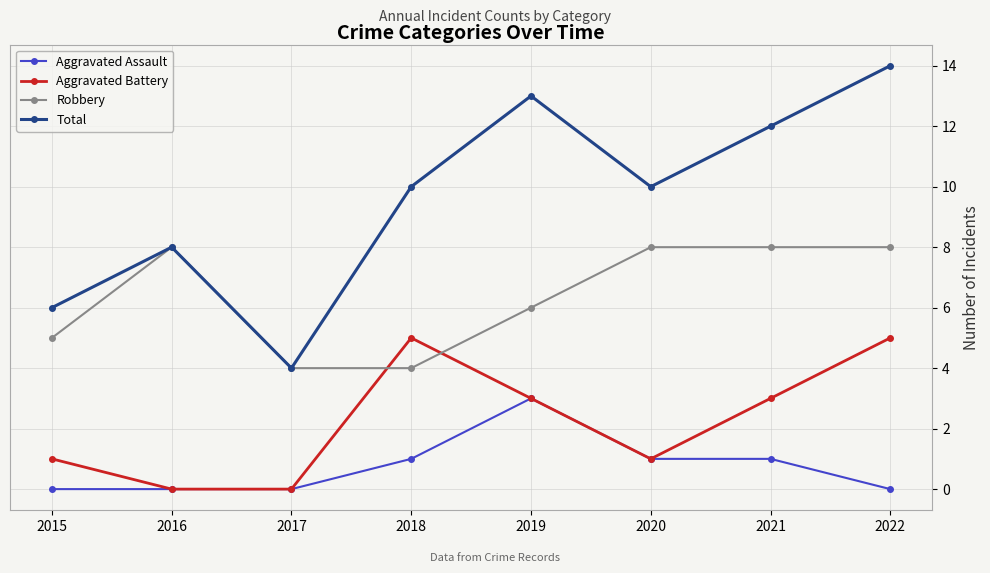

What is the average value of the Robbery series?

6